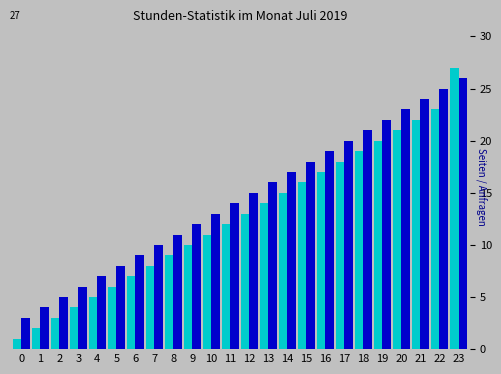

At which category does the chart reach its peak across all series?

23